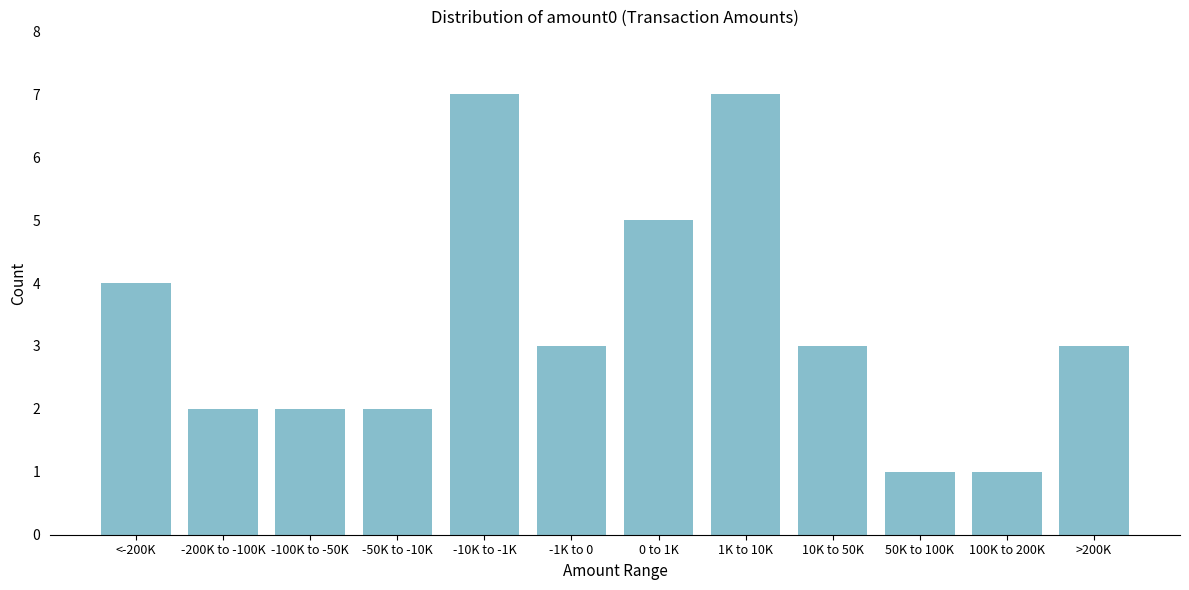

Reading left to right, what are all the values shown in this chart?

4	2	2	2	7	3	5	7	3	1	1	3